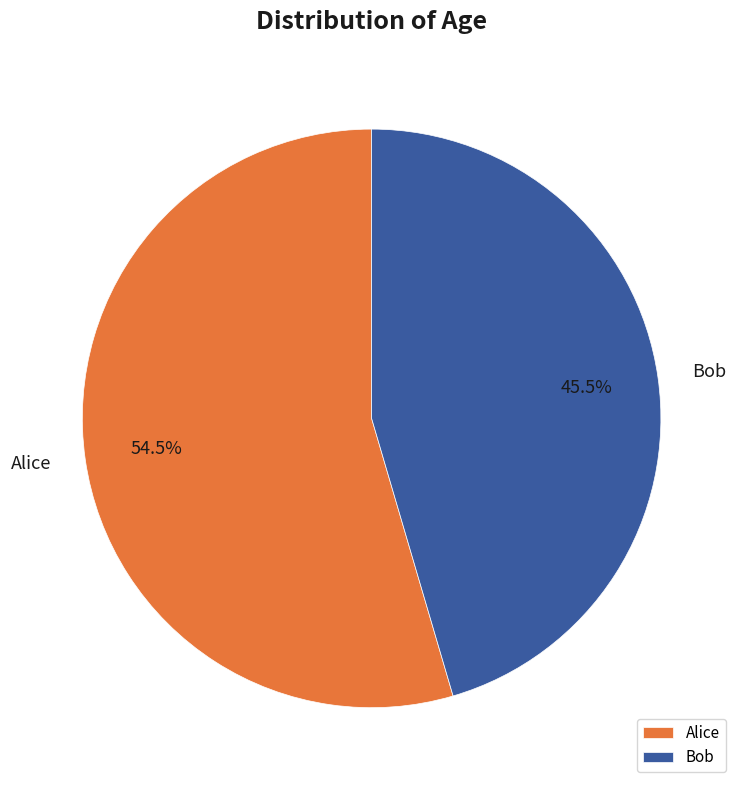

How many segments does this pie chart have?

2